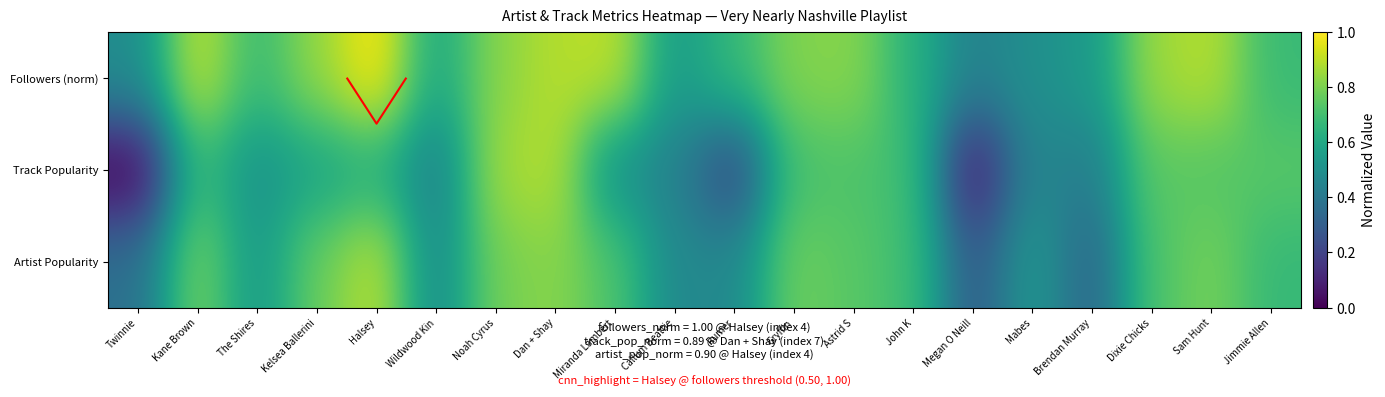

List the series in order of their overall mean, lowest first.

Track Popularity, Artist Popularity, Followers (norm)